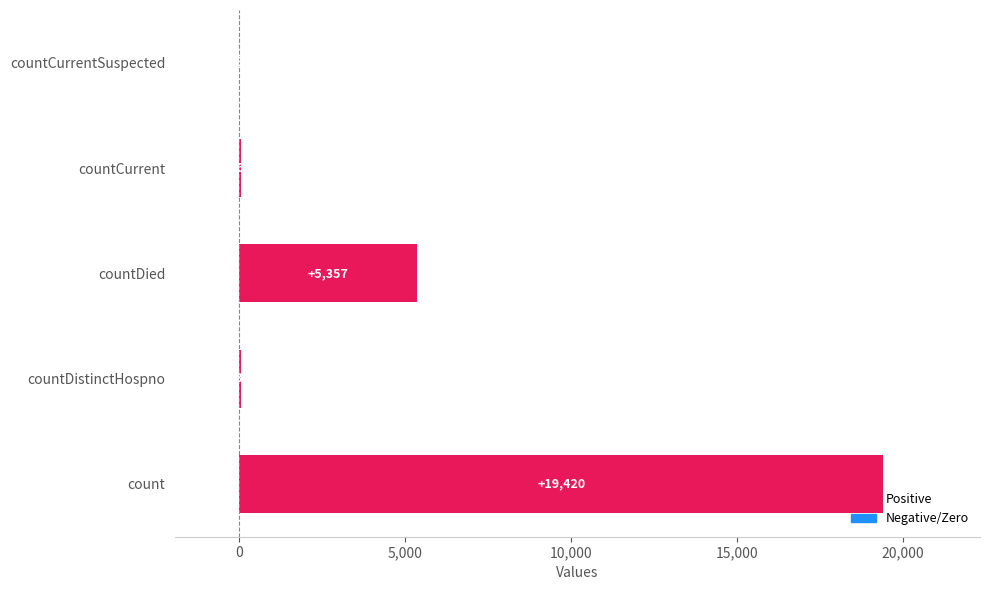

True or false: the data shows 19420 at count.

True